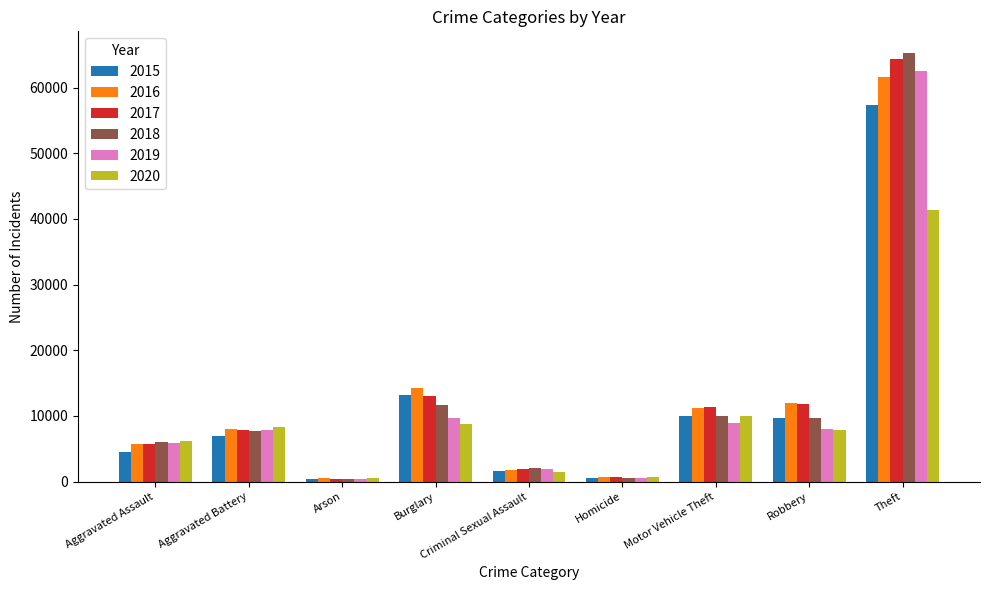

What is the lowest value of the 2016 series?

515